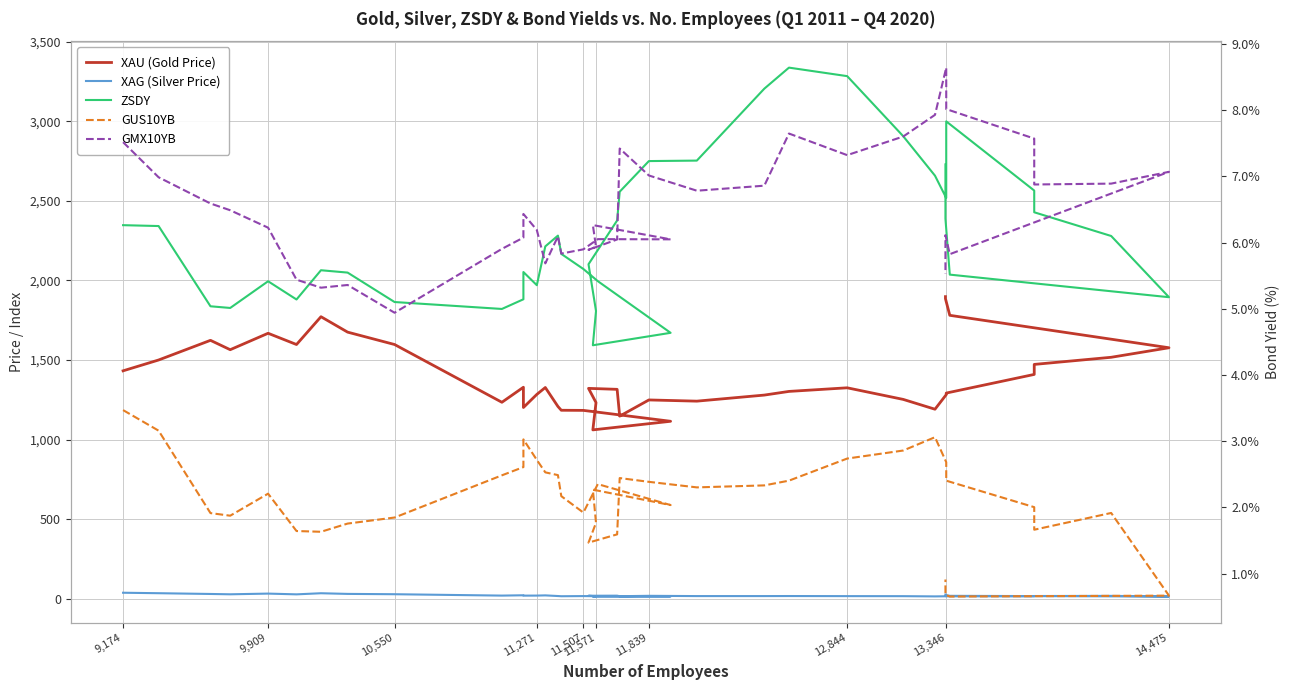

What is the highest value of the GUS10YB series?

3.5